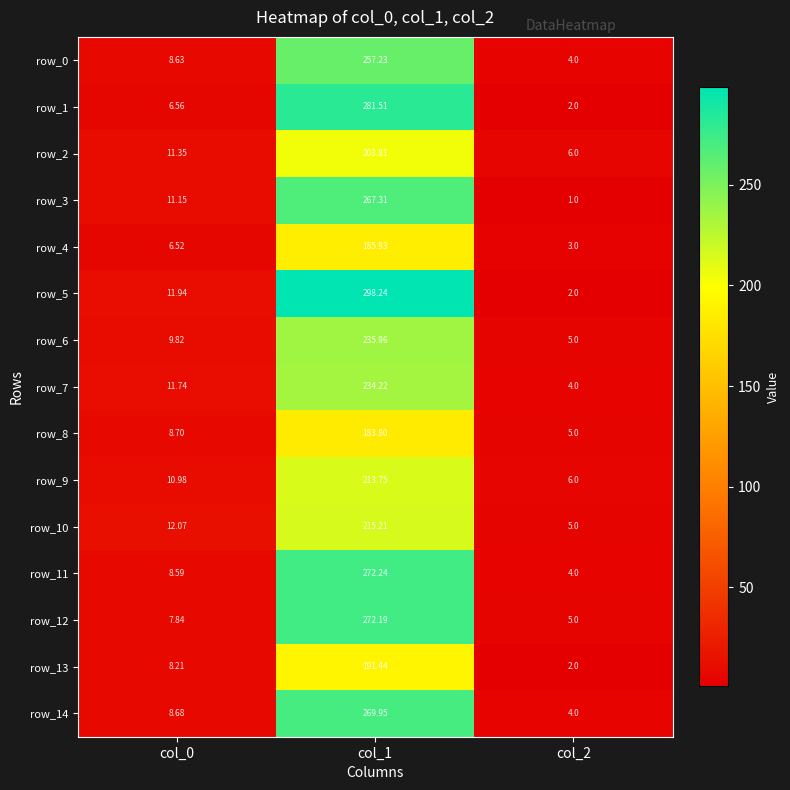

Rank the series by their maximum value, from lowest to highest.

row_8, row_4, row_13, row_2, row_9, row_10, row_7, row_6, row_0, row_3, row_14, row_12, row_11, row_1, row_5